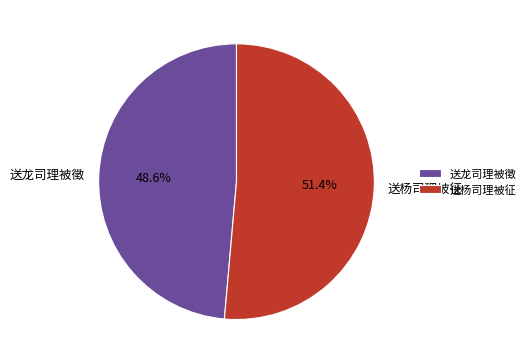

Combined, do 送杨司理被征 and 送龙司理被徵 account for over 50%?

Yes